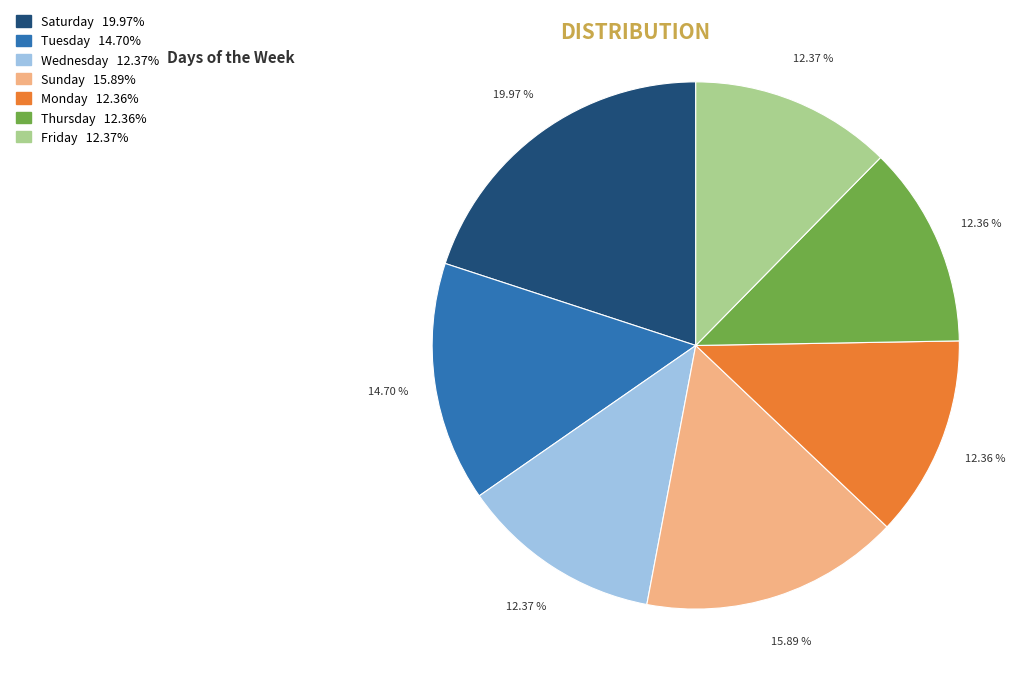

True or false: Monday accounts for 28% of the total.

False